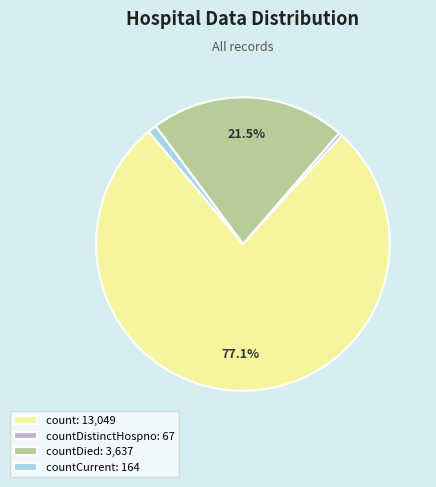

How many slices are in this pie chart?

4